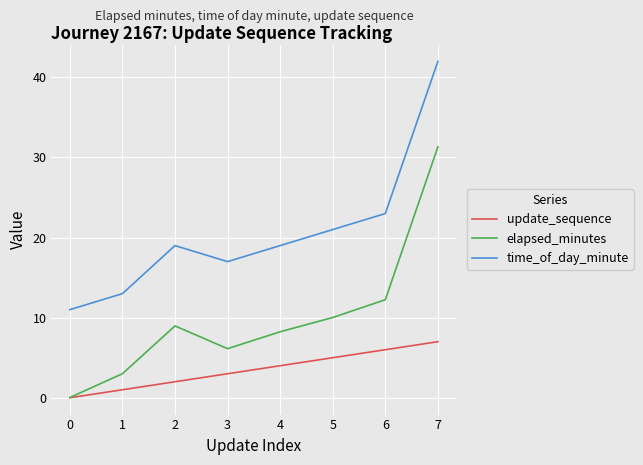

What is the greatest value displayed?

42.0